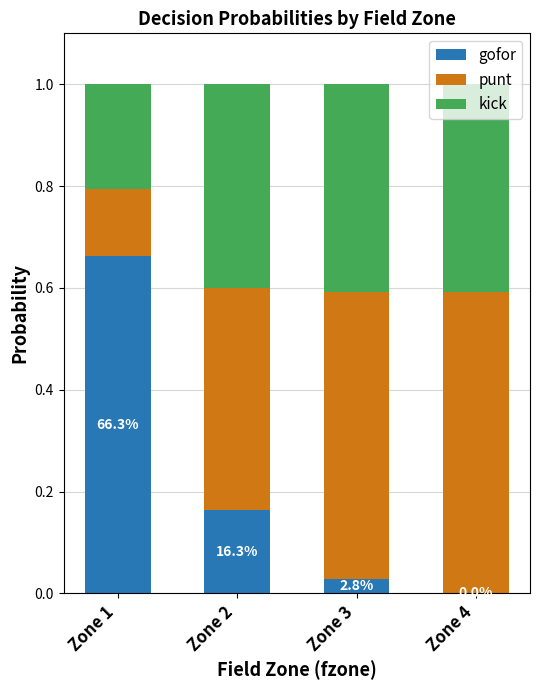

The value of gofor at Zone 4 is 0.0. True or false?

True